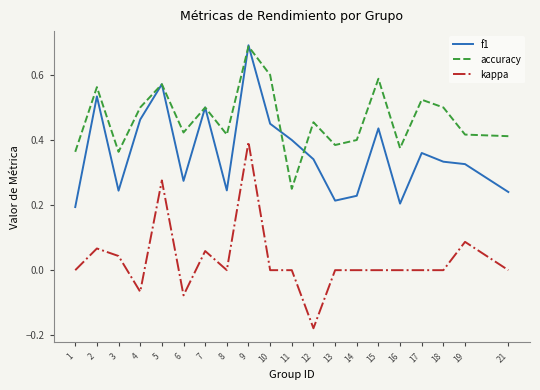

Which category has the lowest value in the kappa series?

12